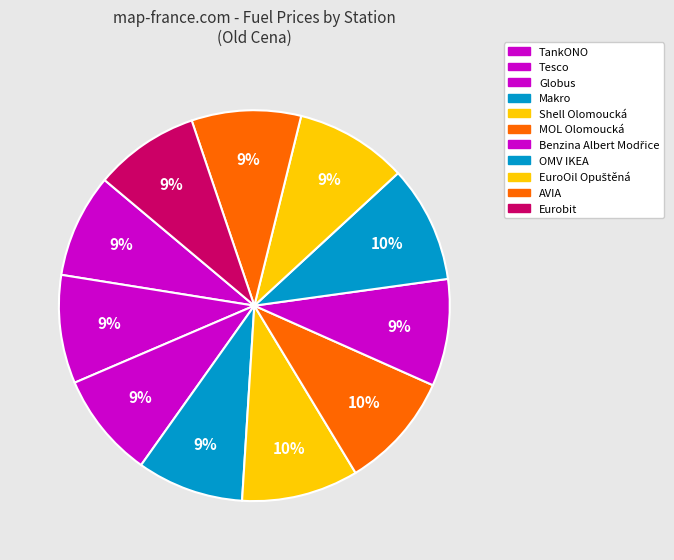

How many segments does this pie chart have?

11